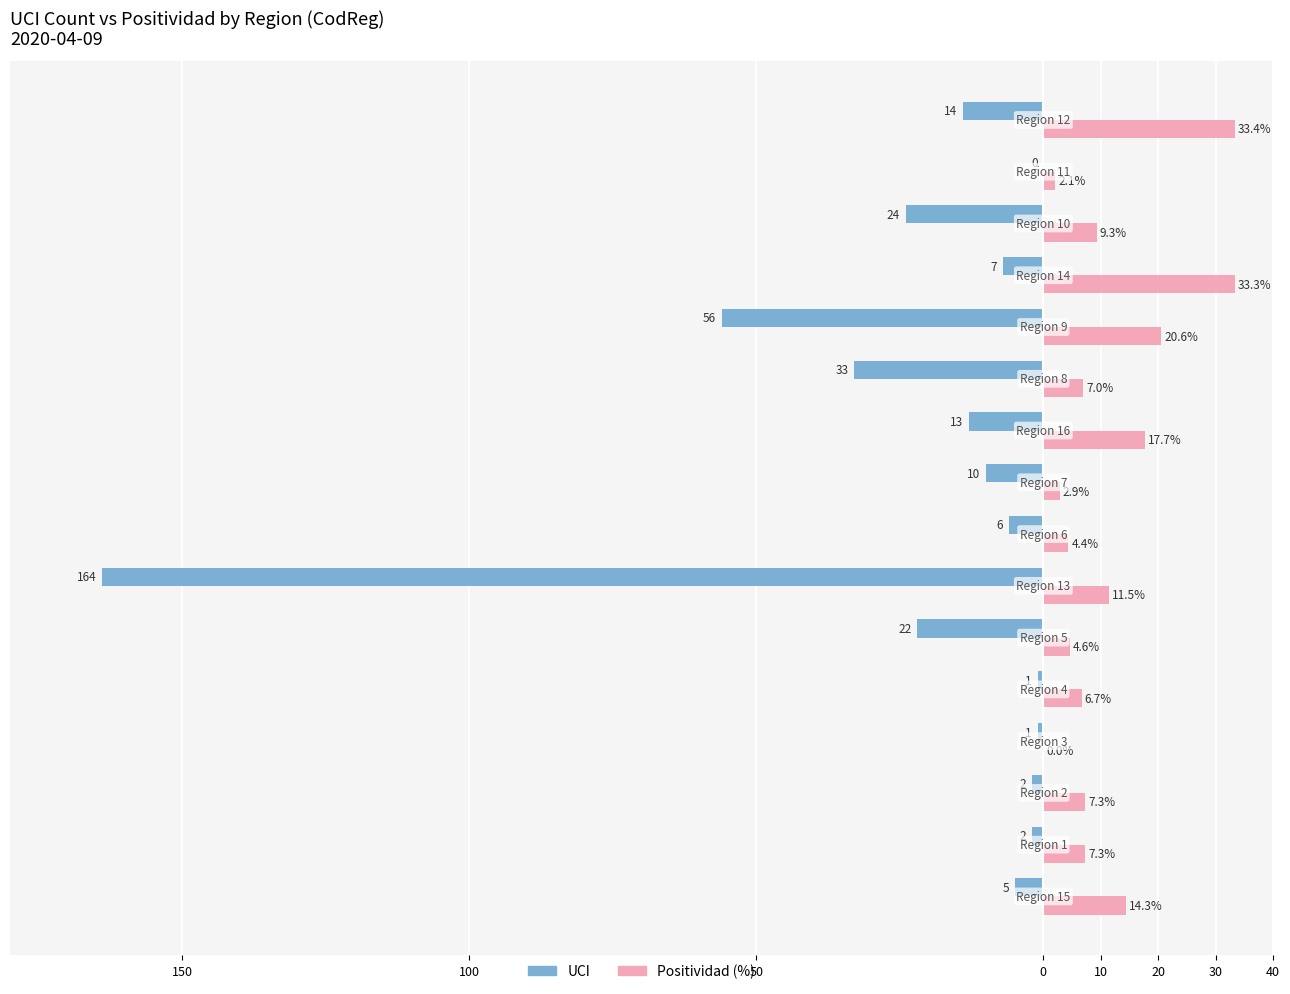

What are all the series names shown in the legend?

UCI, Positividad (%)